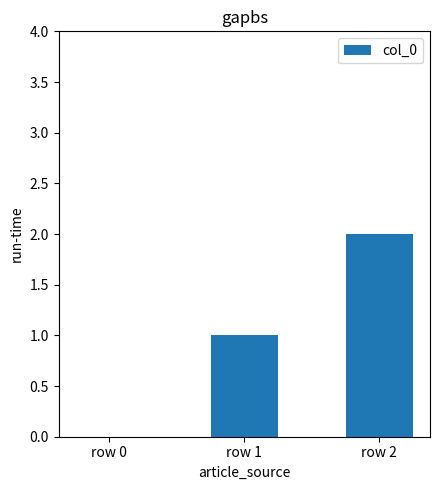

What is the sum of all values?

3